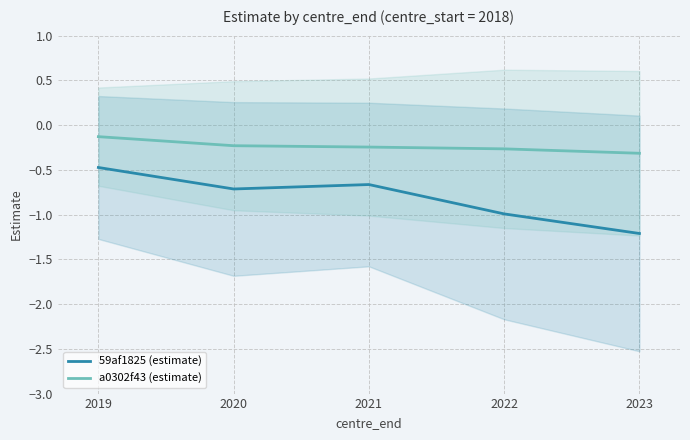

True or false: a0302f43 (estimate) and 59af1825 (estimate) intersect in this chart.

False